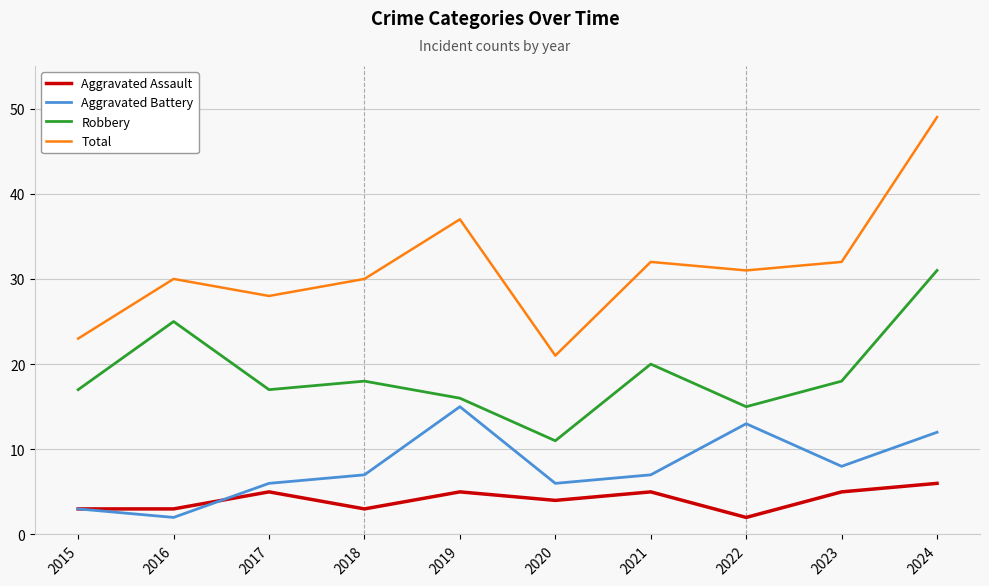

At which label does Robbery reach its minimum?

2020